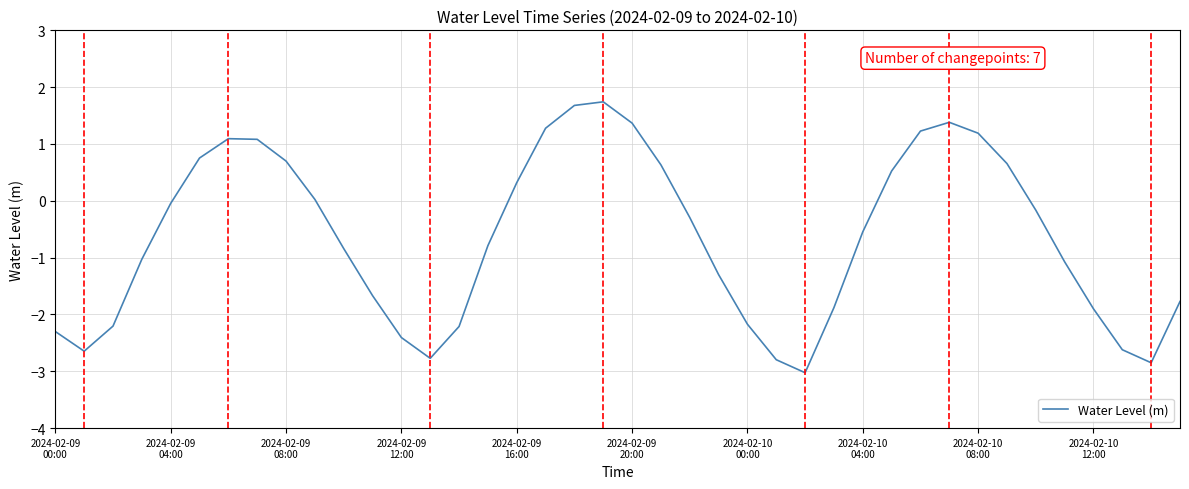

What is the smallest value displayed?

-3.0